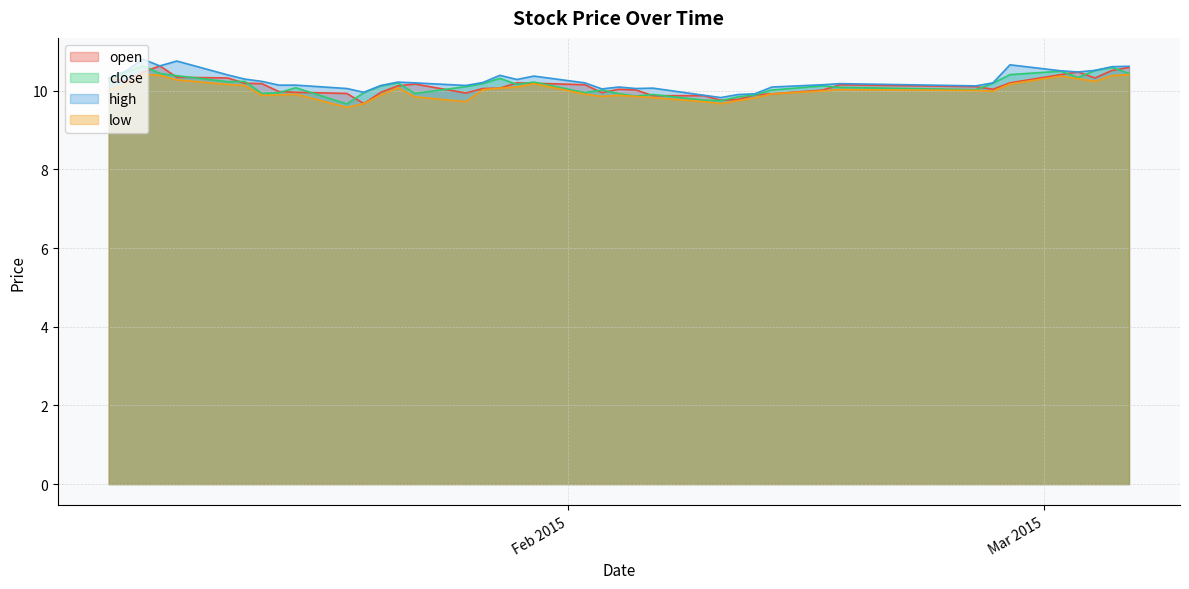

At which category does the chart reach its peak across all series?

2015-01-07